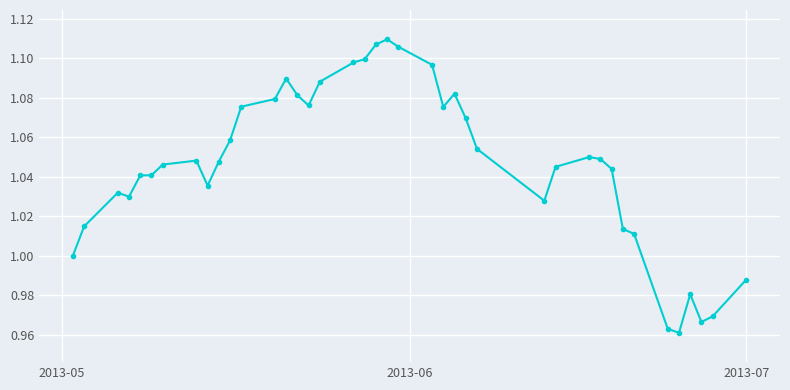

Count the number of categories in the chart.

40